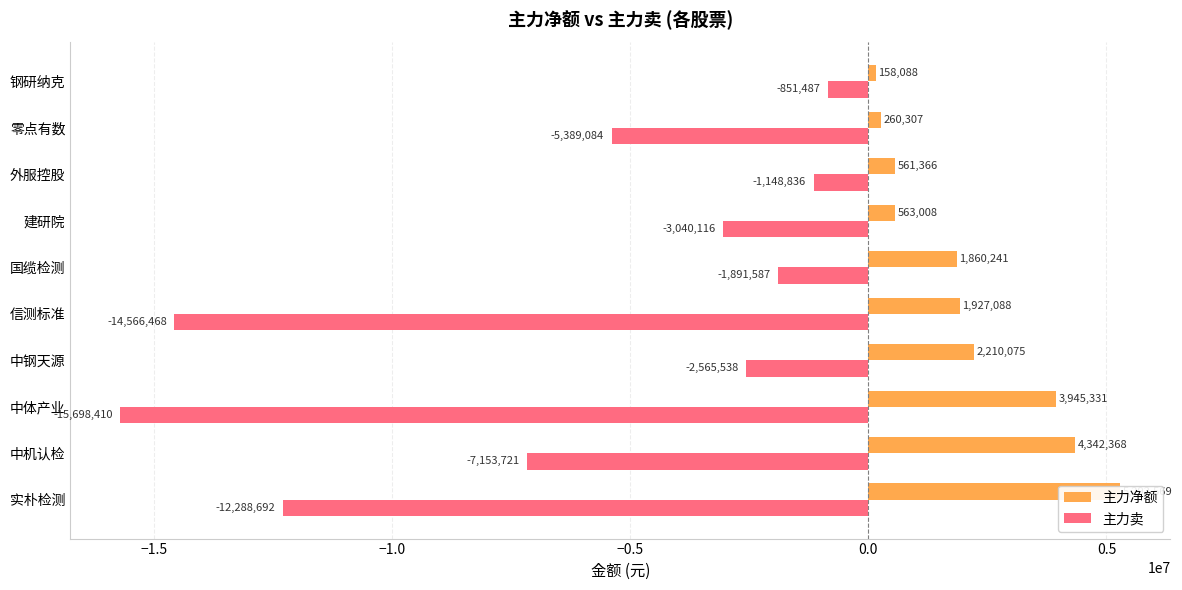

What is the lowest value of the 主力卖 series?

-15698410